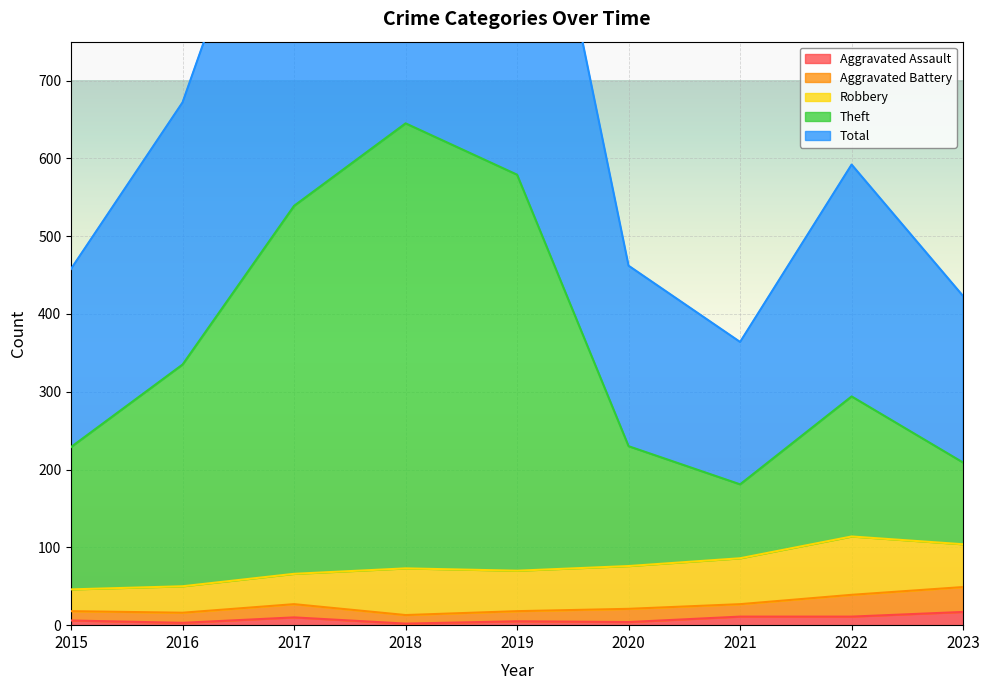

How many interior local valleys does the Aggravated Assault series have?

3